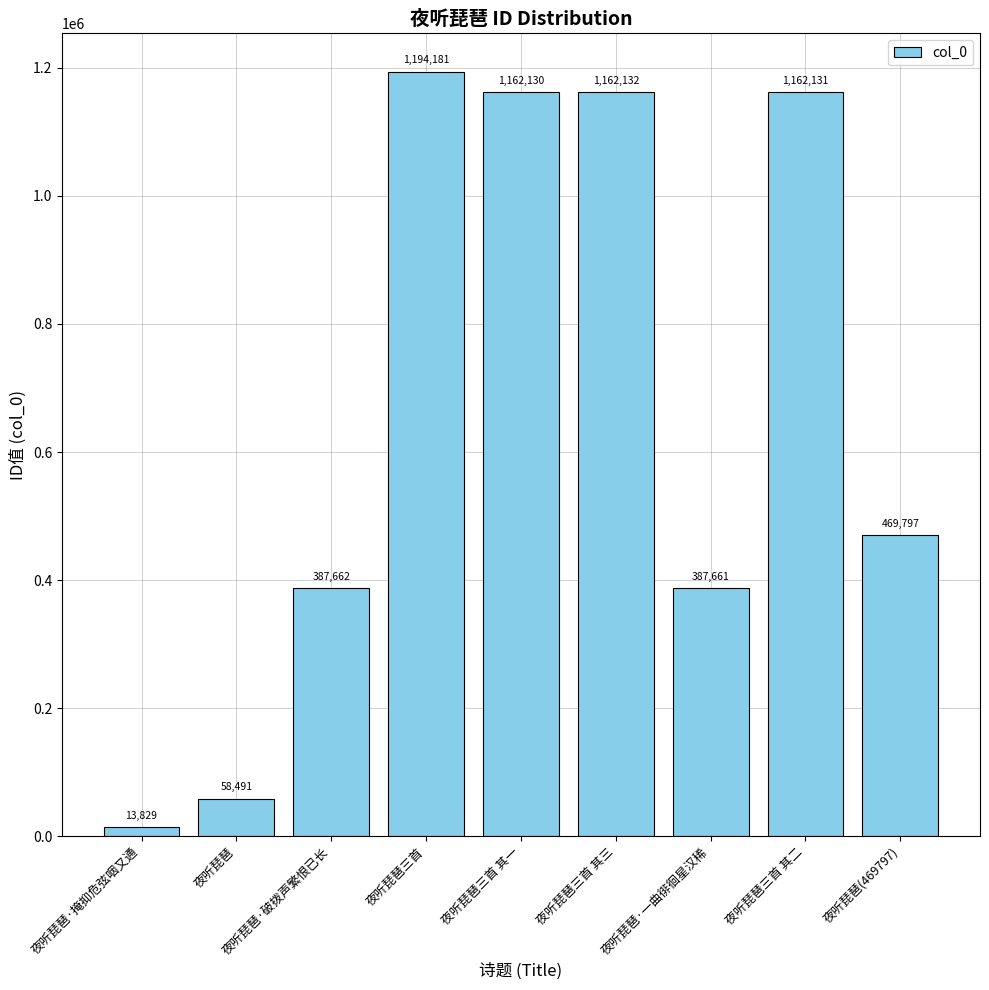

At which category does the chart reach its minimum across all series?

夜听琵琶·掩抑危弦咽又通